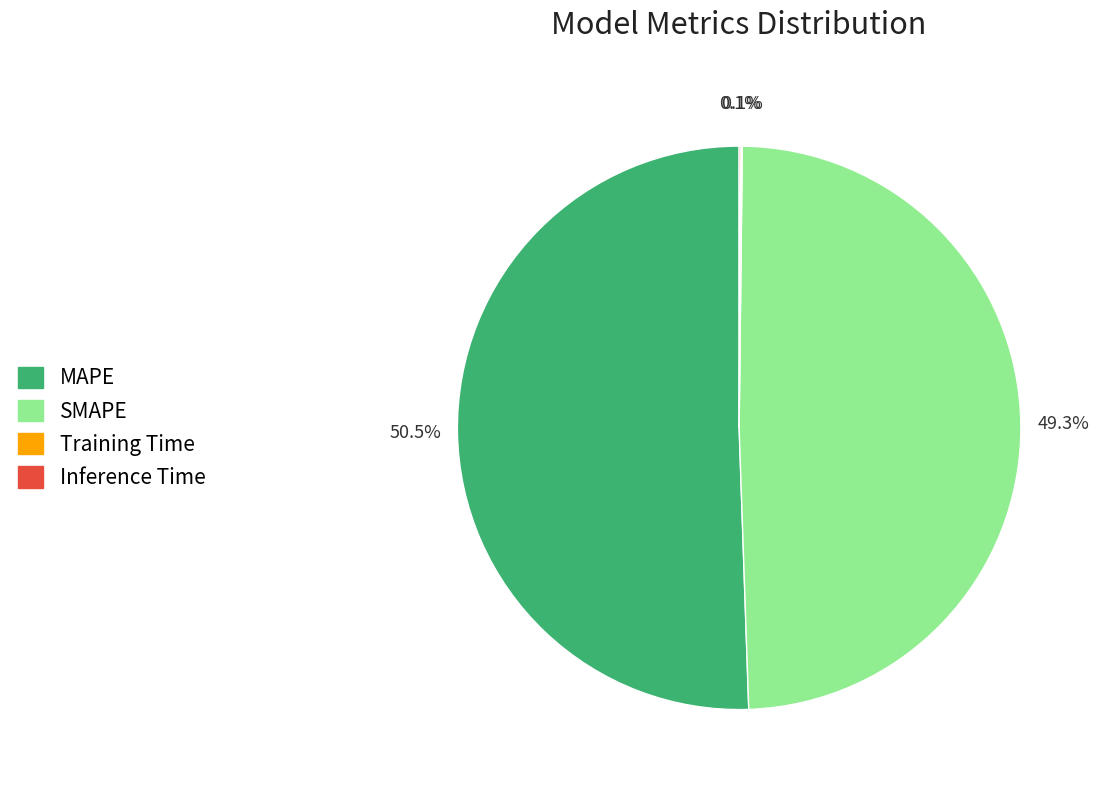

Combined, do MAPE and SMAPE account for over 50%?

Yes